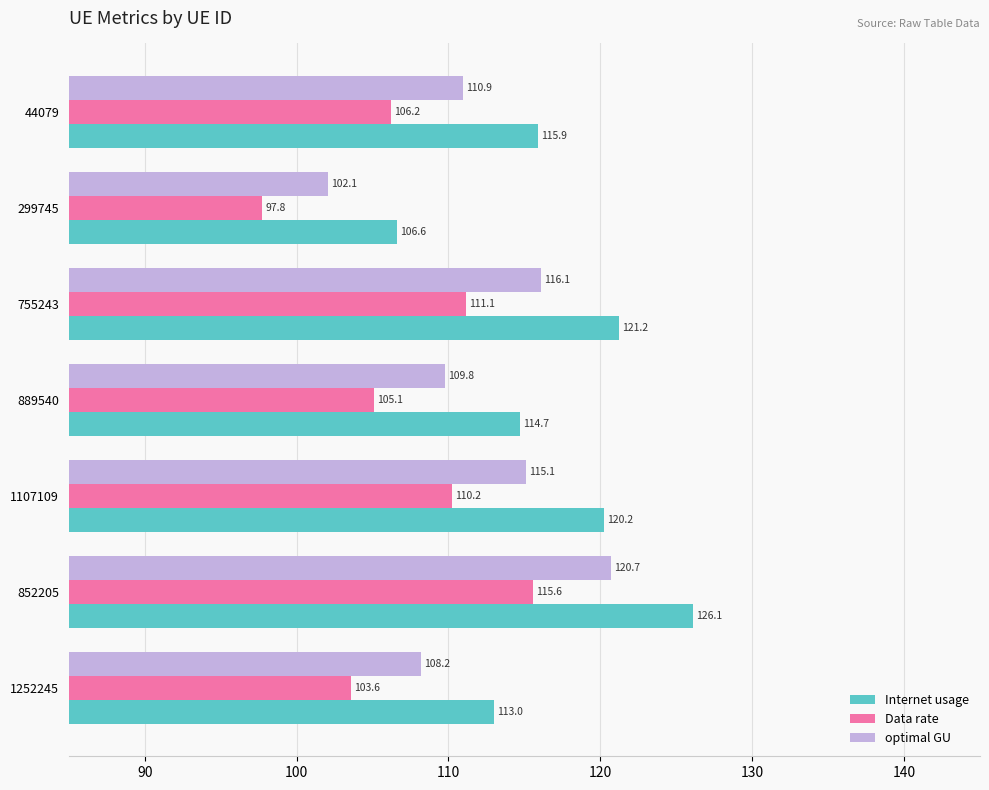

Rank the series by their maximum value, from highest to lowest.

Internet usage, optimal GU, Data rate